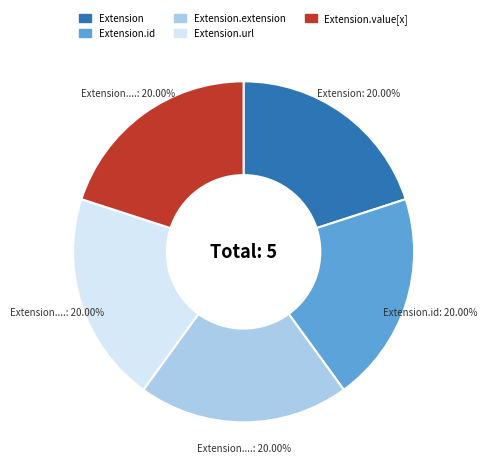

Is there any slice that represents more than half of the pie?

No